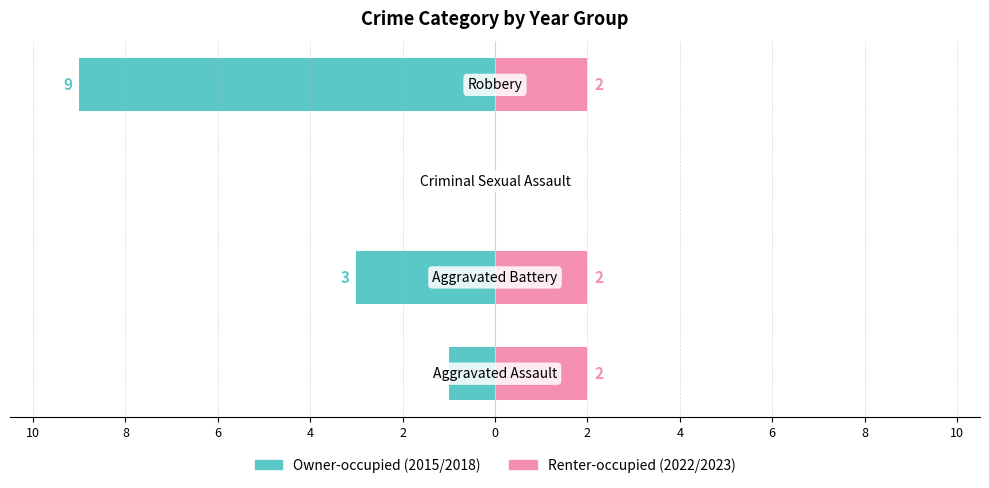

Does the chart contain stacked bars?

No